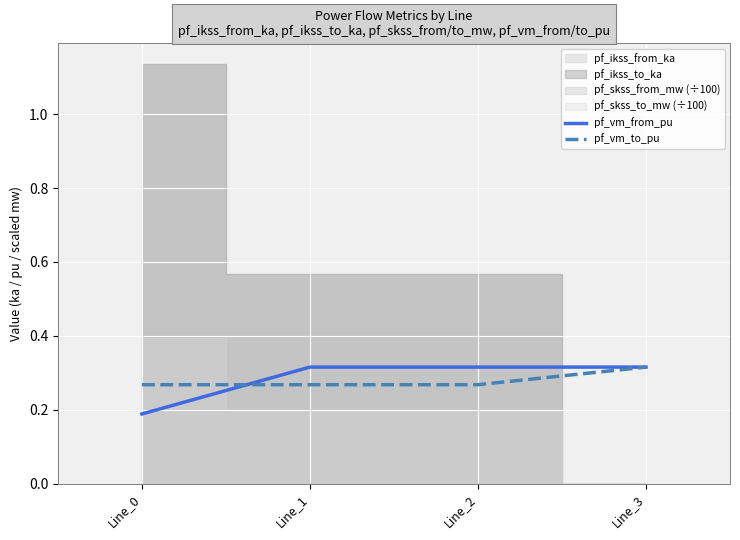

The value of pf_vm_from_pu at Line_0 is 0.2. True or false?

True